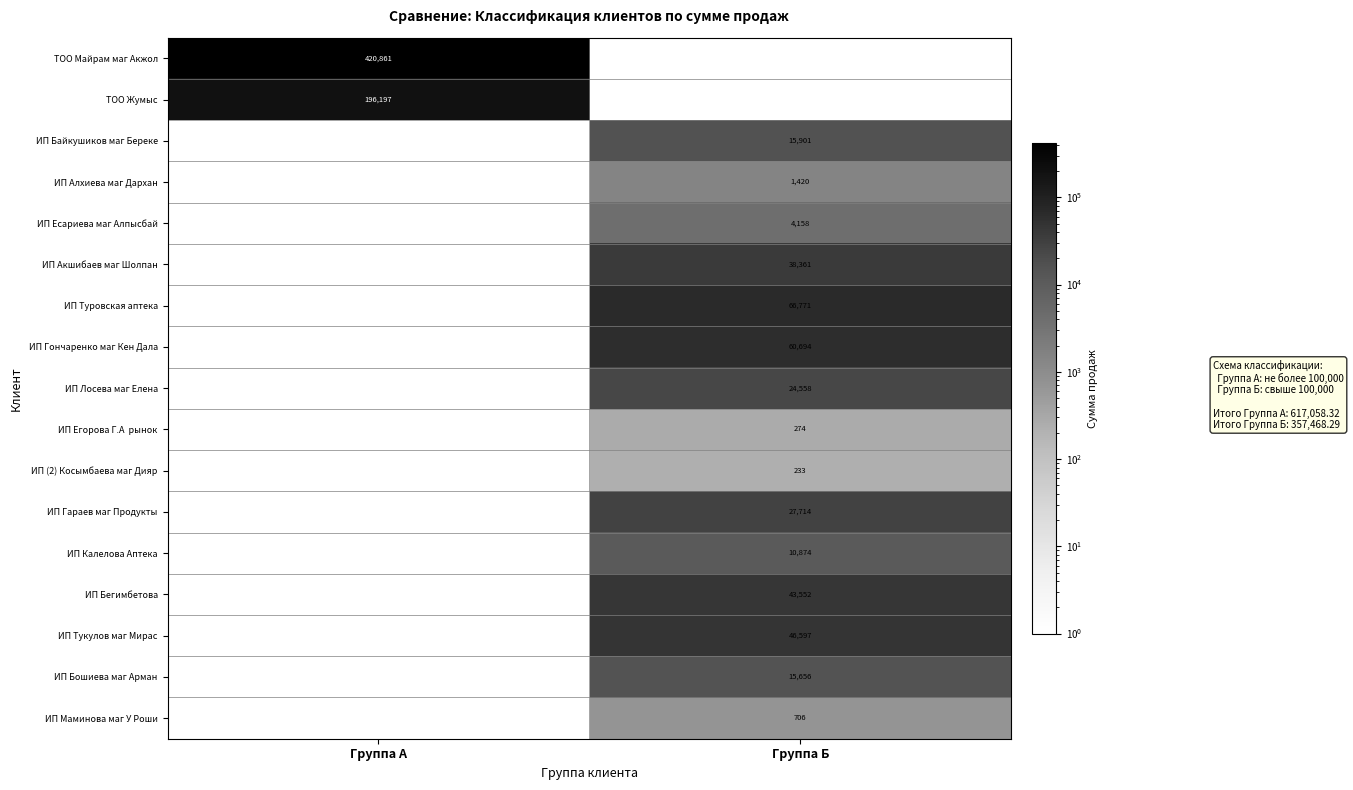

Is it true that ИП Есариева маг Алпысбай equals 2192 at Группа Б?

False